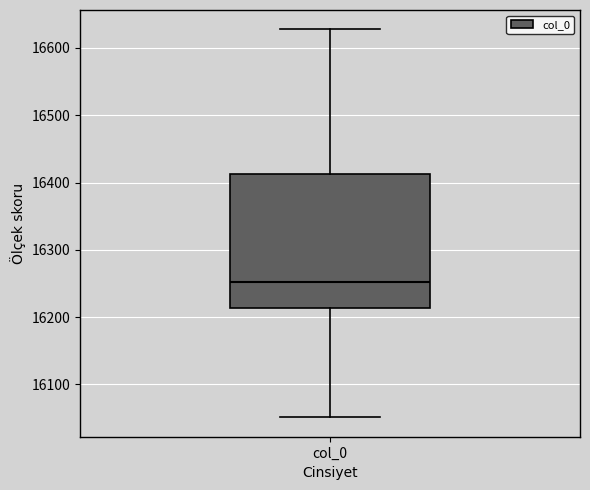

Where does the lower whisker of the box for col_0 end on the y-axis? The values are not printed on the chart, so give them approximately, as read against the axis.

16050